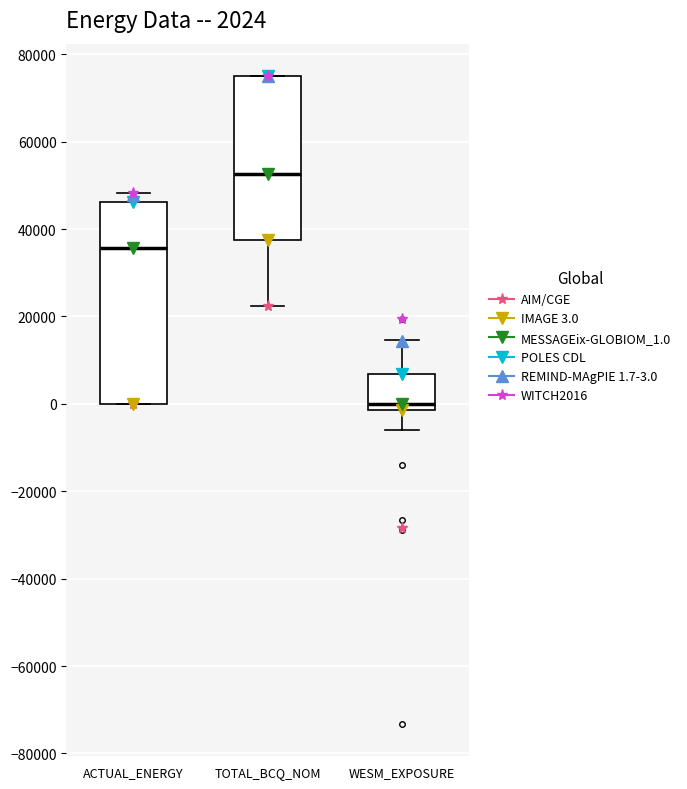

Which box's median line is the highest?

TOTAL_BCQ_NOM